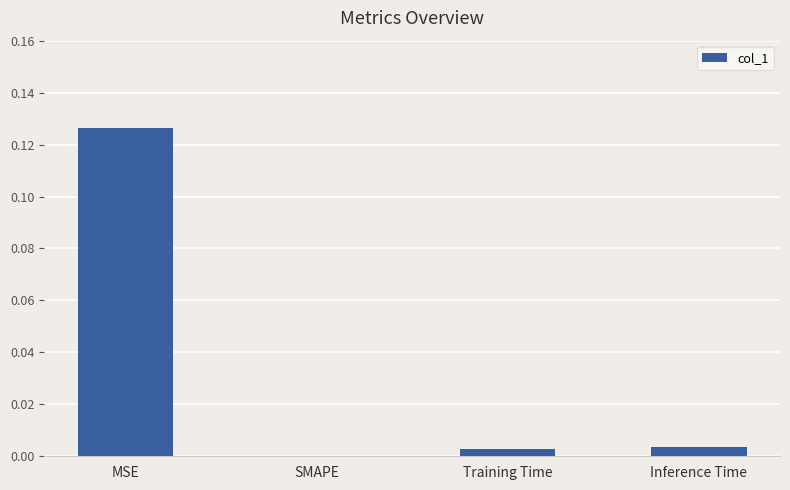

Which category has the highest value across all series?

MSE